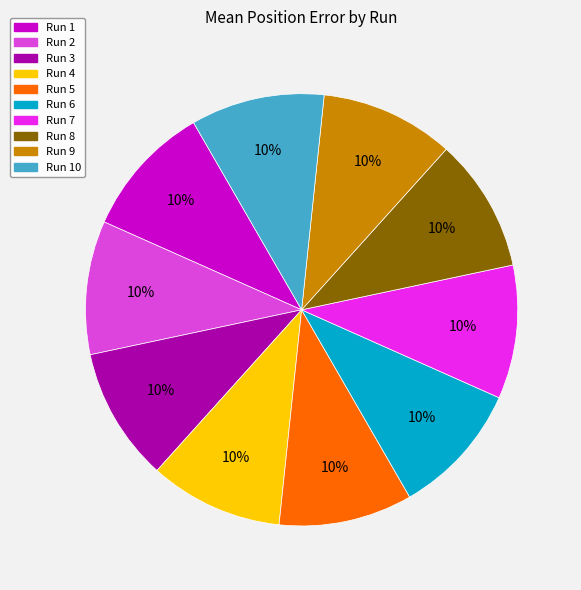

The Run 5 slice represents 10% of the pie. True or false?

True